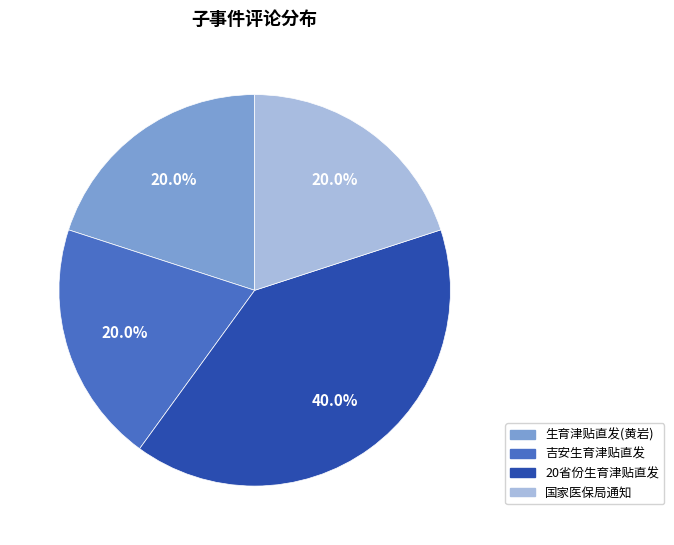

Combined, do 吉安生育津贴直发 and 国家医保局通知 account for over 50%?

No